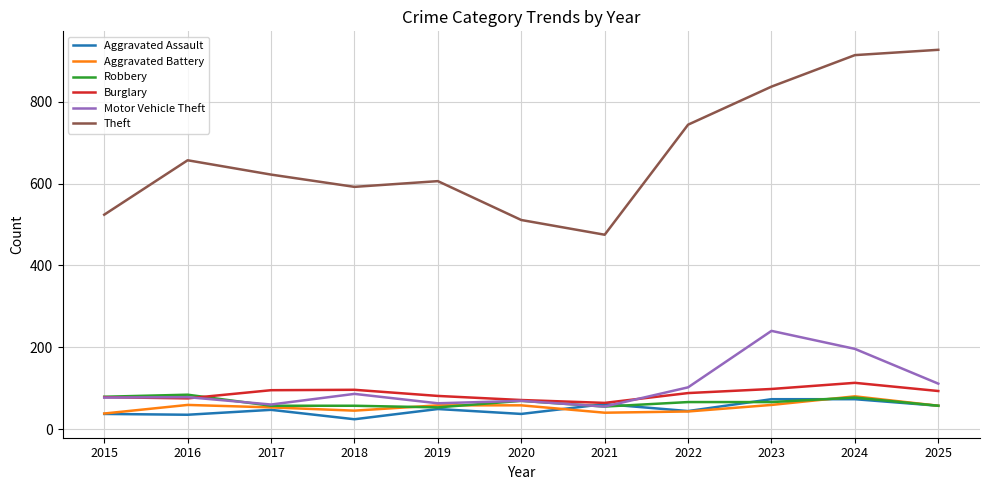

What is the difference between the highest and lowest values at 2016?

622